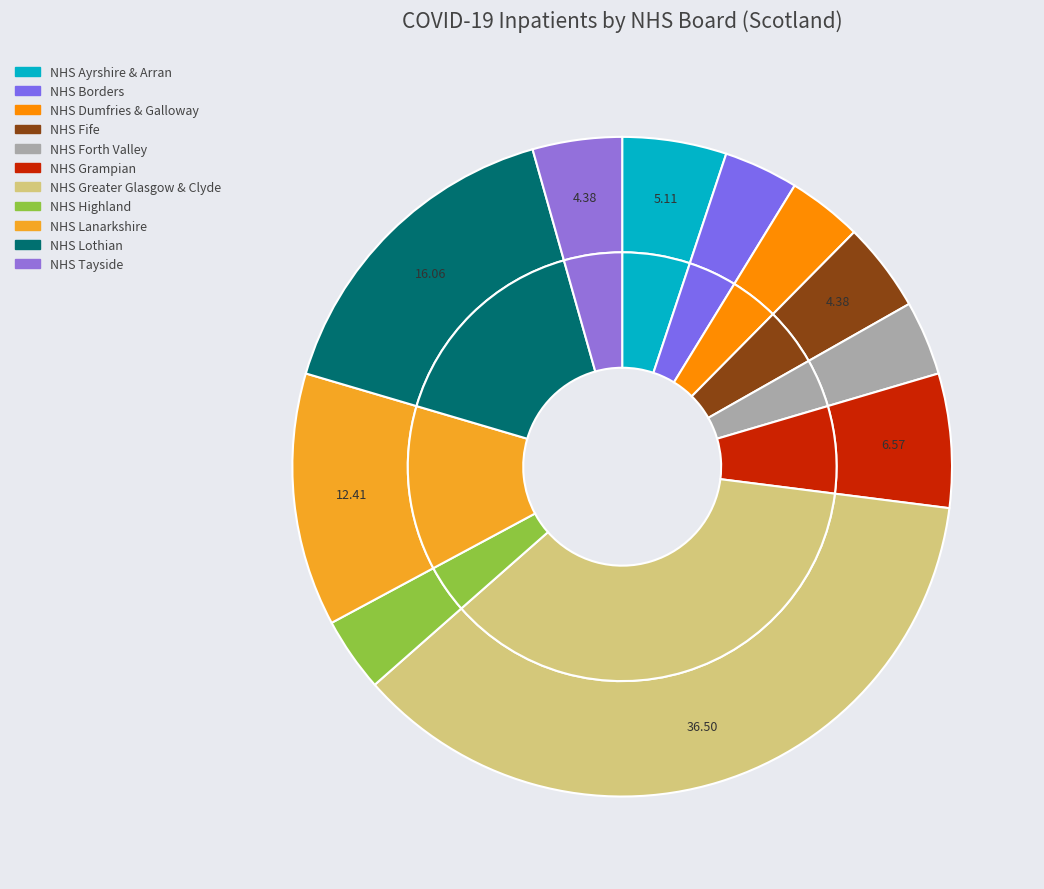

Which category has the smallest portion of the pie?

NHS Borders